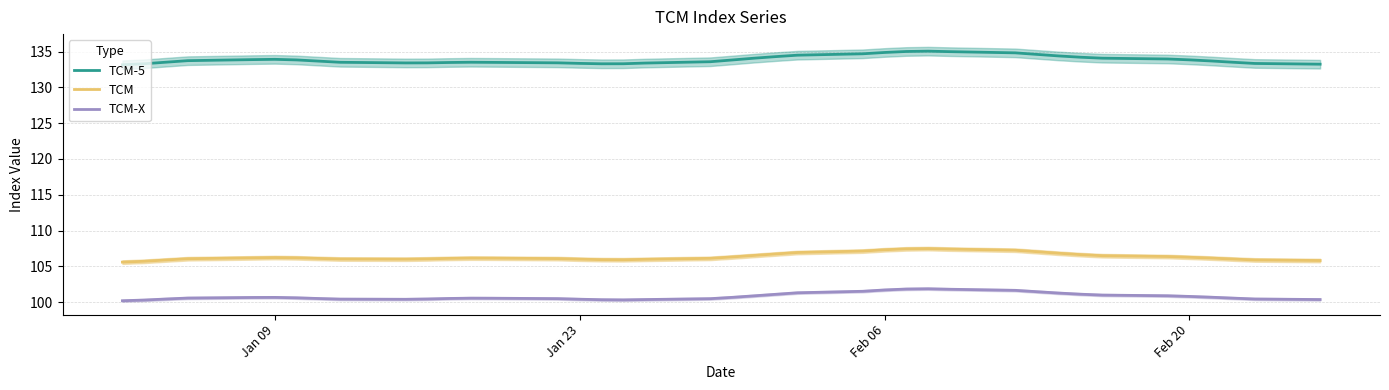

What is the lowest value of the TCM-X series?

100.2